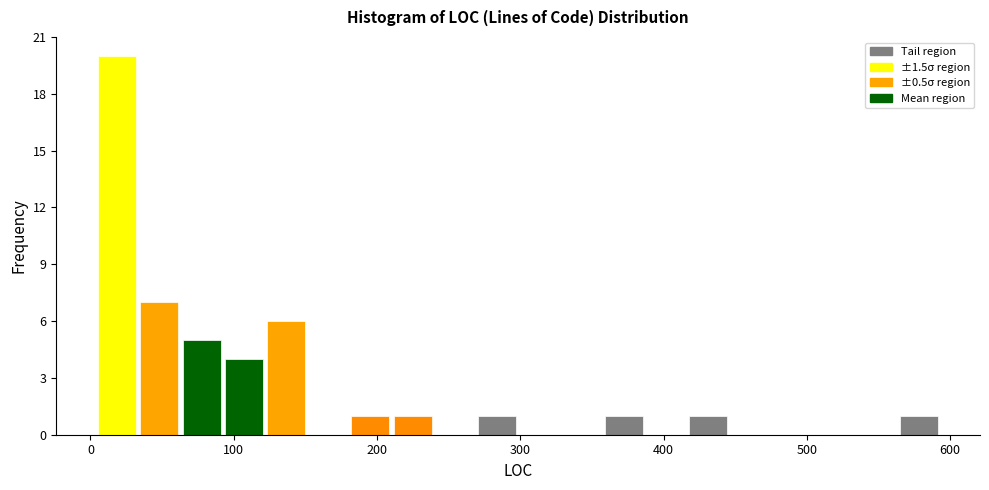

Read against the x-axis, roughly where is the centre of the tallest bar?

20